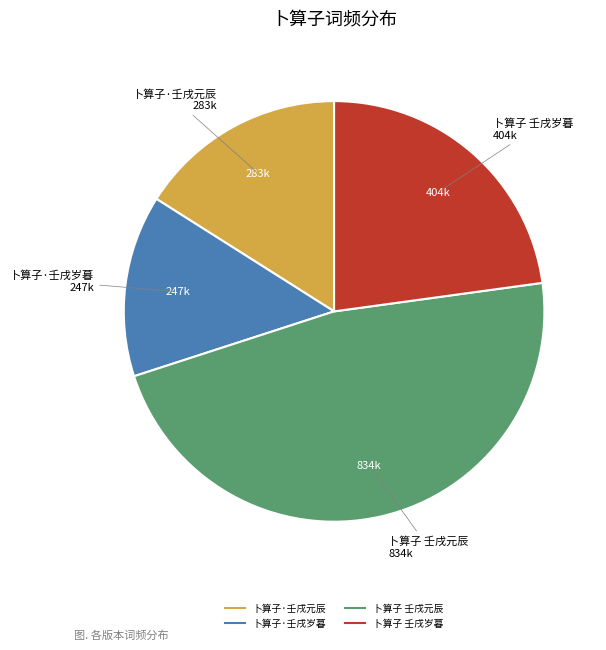

Is it true that 卜算子 壬戌岁暮 is 31% of the pie?

False